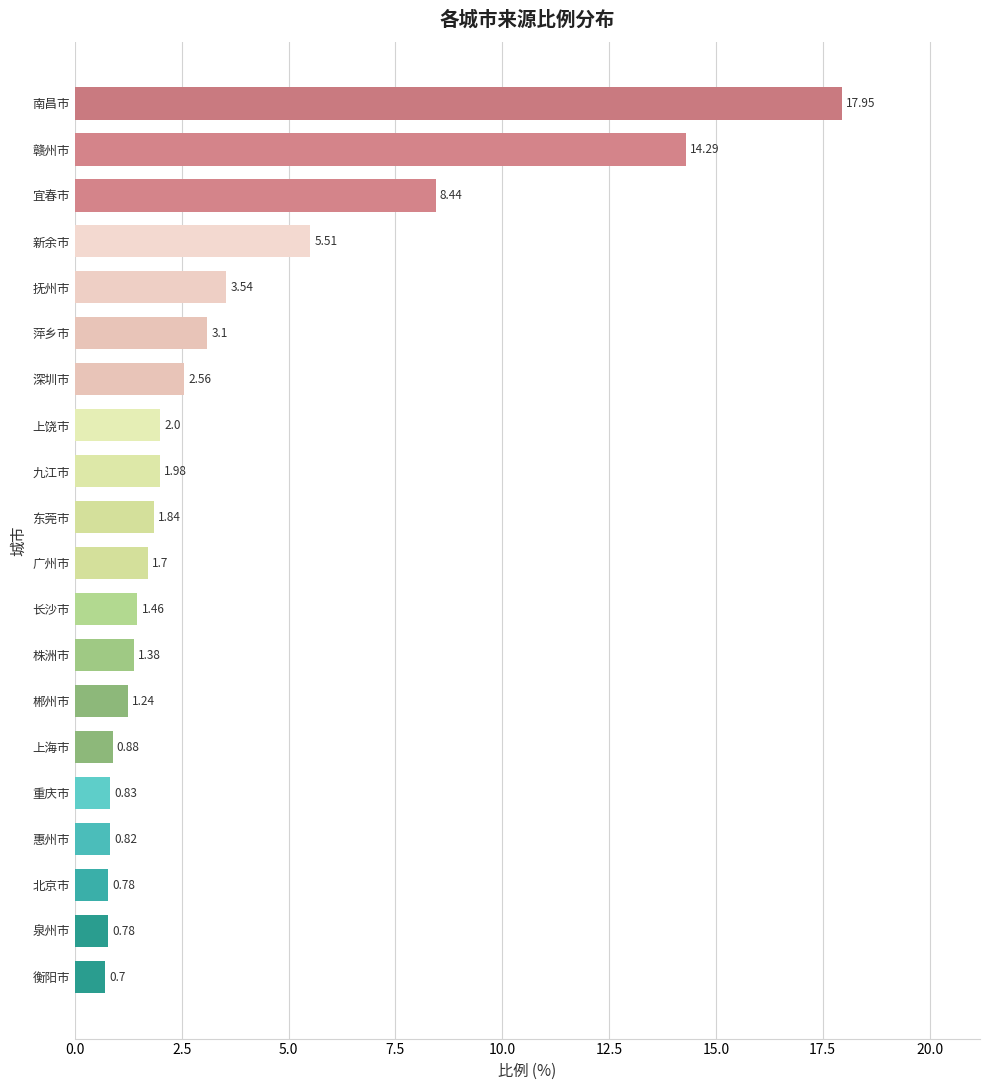

Which category has the lowest value across all series?

衡阳市